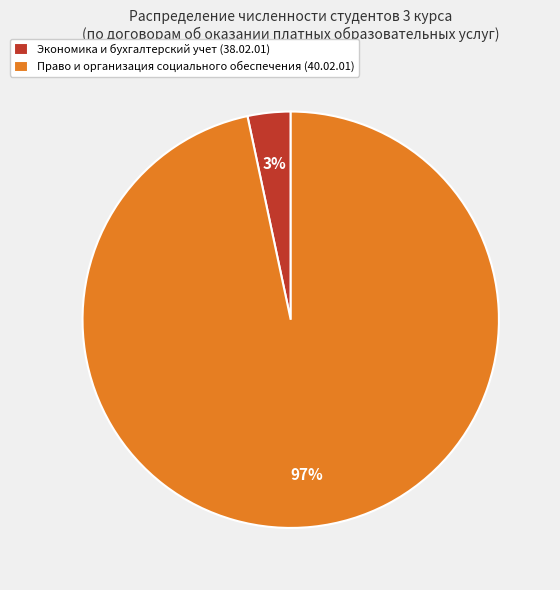

Combined, do Право и организация социального обеспечения (40.02.01) and Экономика и бухгалтерский учет (38.02.01) account for over 50%?

Yes